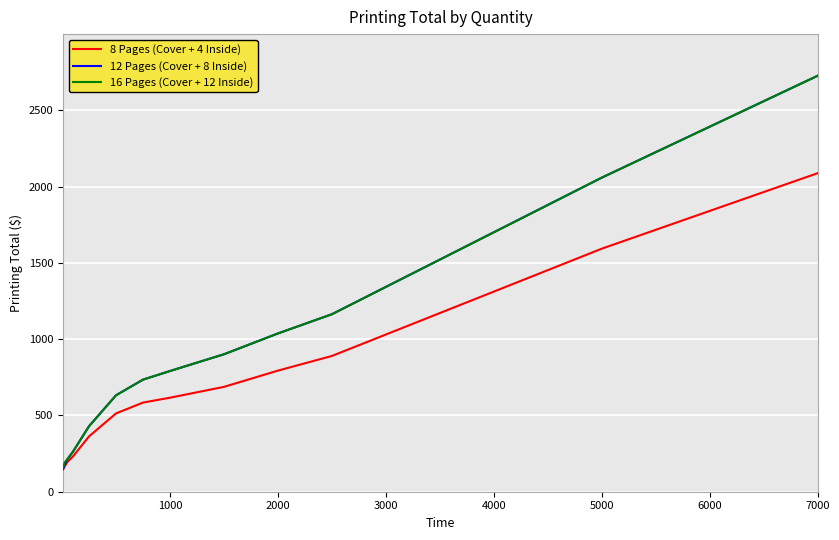

Which series has the widest spread of values?

12 Pages (Cover + 8 Inside)